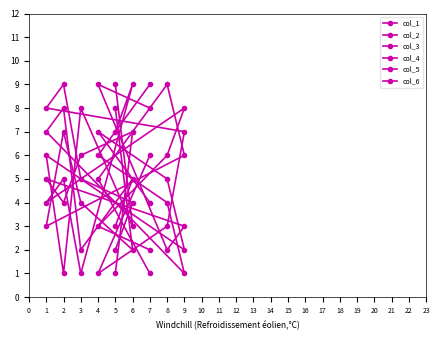

Count the number of data series in this chart.

6